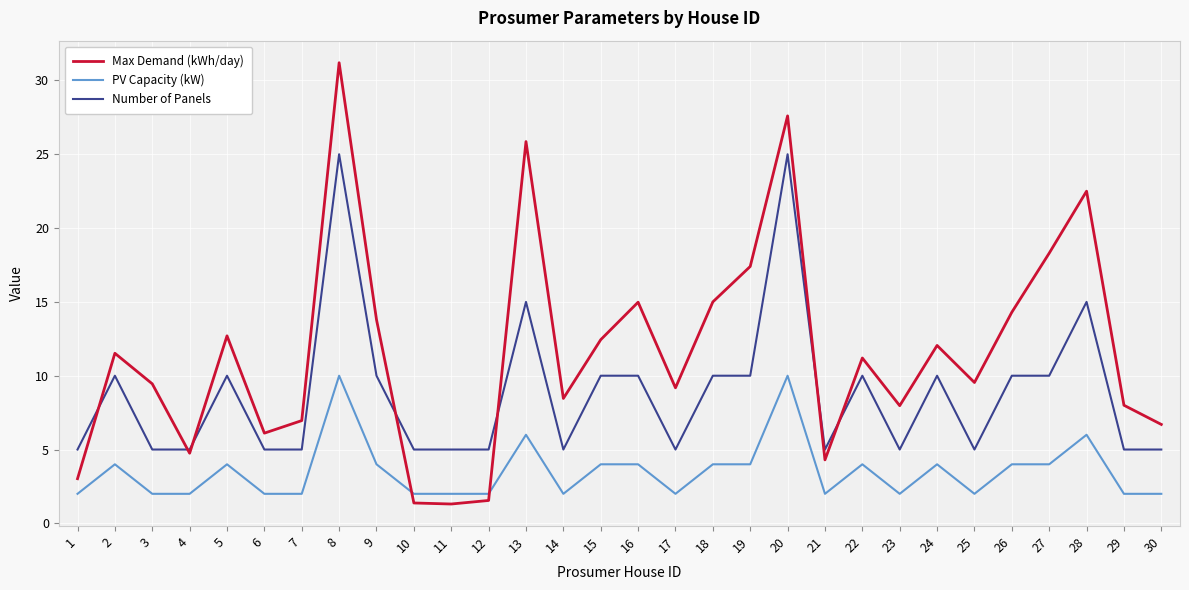

At which category is the sum across all series the highest?

8